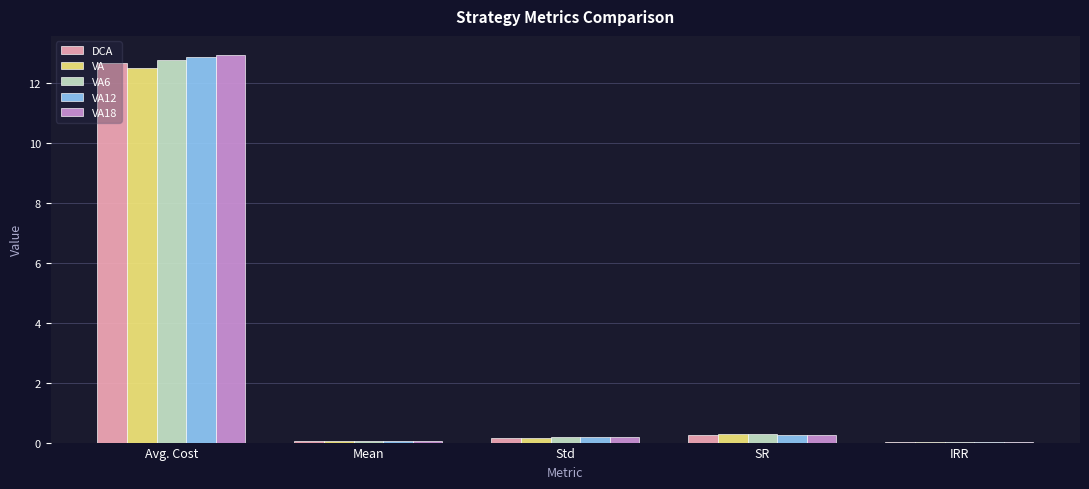

The VA series shows 0.0 at IRR. True or false?

True